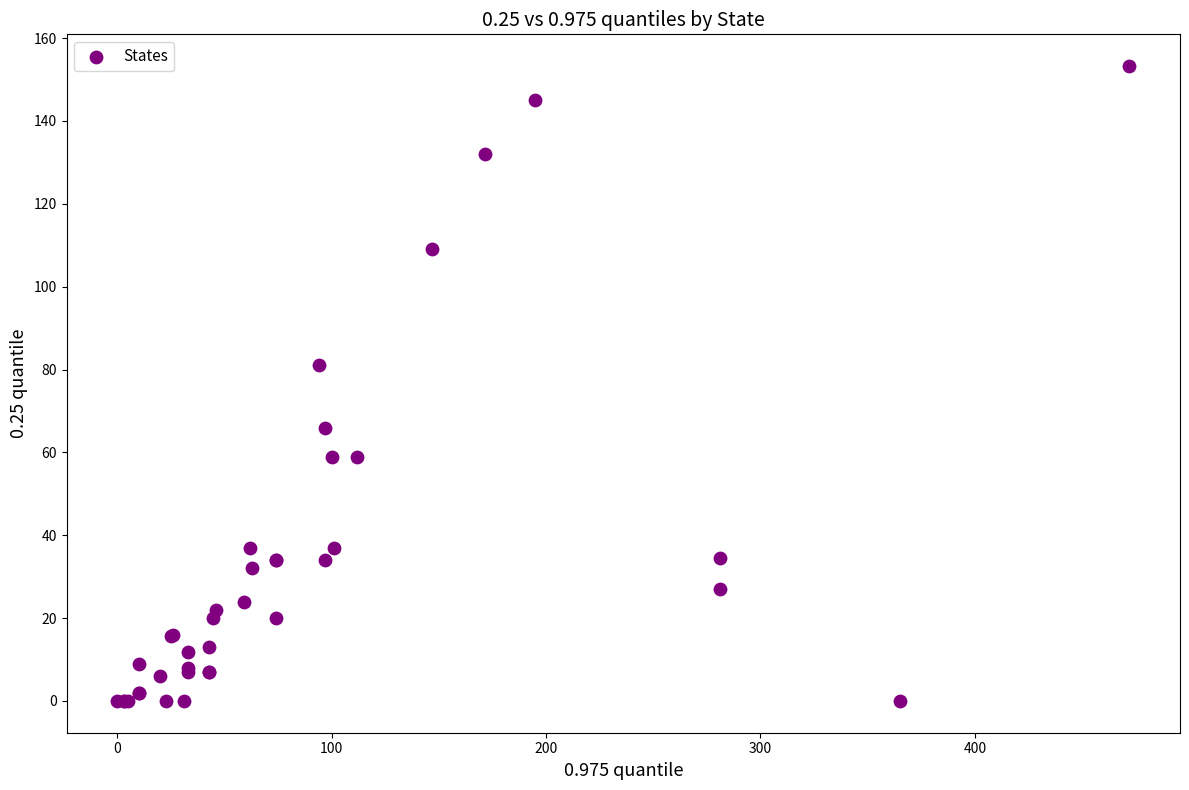

What Y value in the scatter plot is closest to 76?

81.0